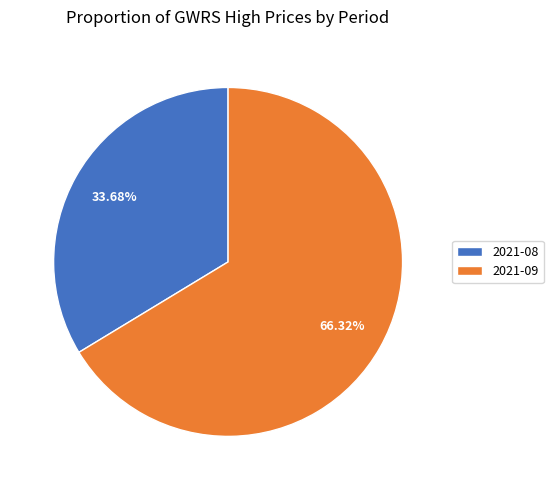

Between 2021-08 and 2021-09, which is larger?

2021-09